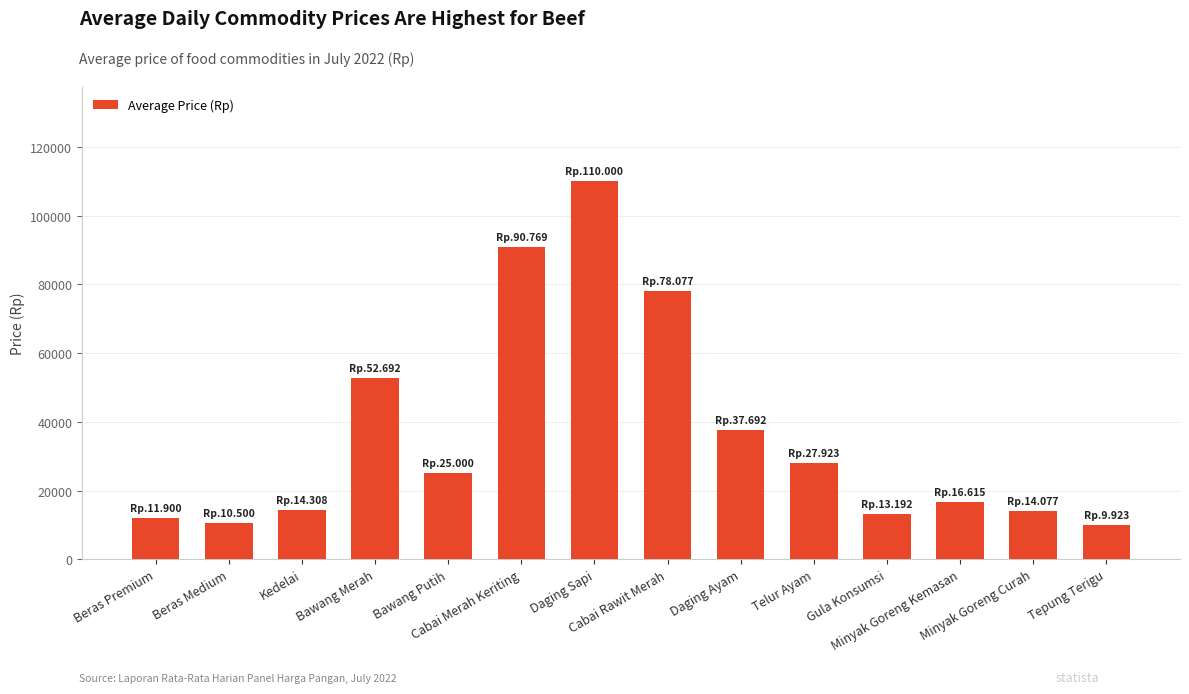

What is the difference between the second highest and minimum values?

80846